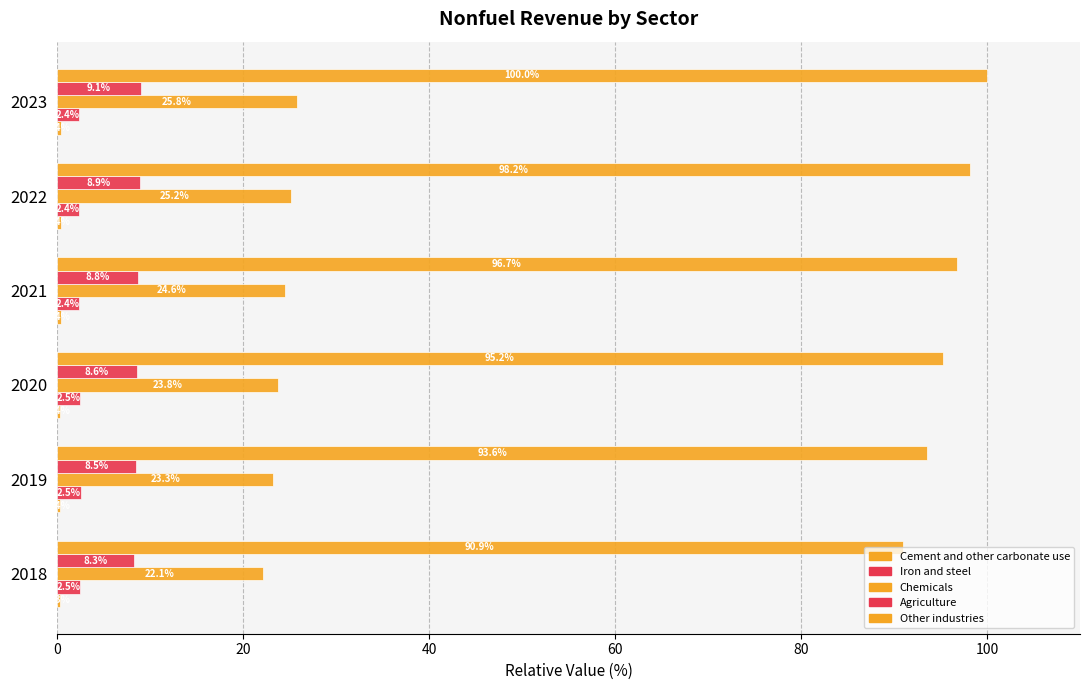

Reading right to left, what are all the values shown in this chart?

Cement and other carbonate use: 0.4	0.4	0.4	0.4	0.4	0.3
Iron and steel: 2.4	2.4	2.4	2.5	2.5	2.5
Chemicals: 25.8	25.2	24.6	23.8	23.3	22.1
Agriculture: 9.1	8.9	8.8	8.6	8.5	8.3
Other industries: 100.0	98.2	96.7	95.2	93.6	90.9